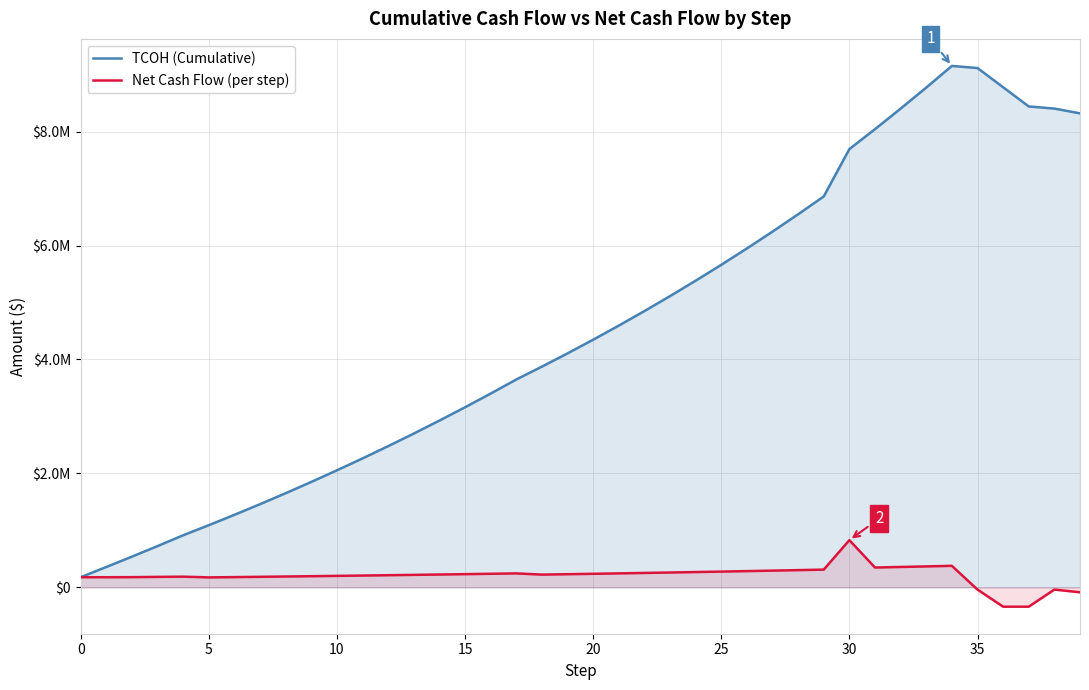

Which series has the largest total across all categories?

TCOH (Cumulative)